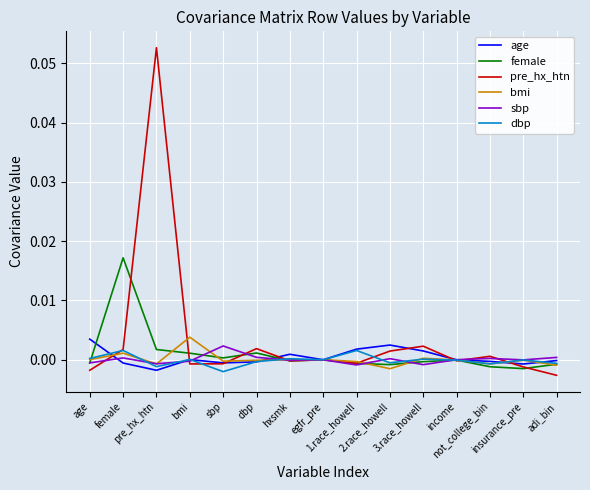

Is the value of sbp at sbp greater than the value of female at bmi?

Yes